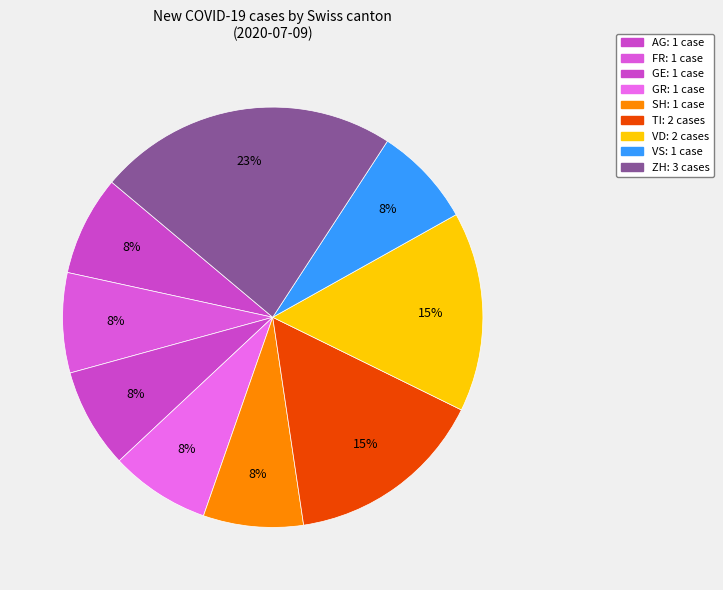

How many slices are in this pie chart?

9